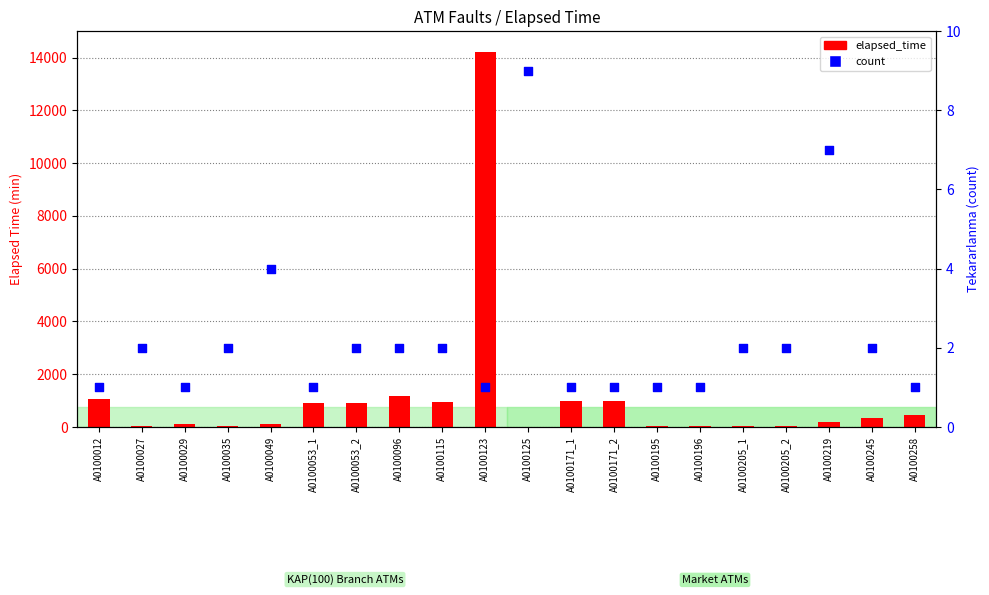

What is the total value across all series at A0100205_2?

32